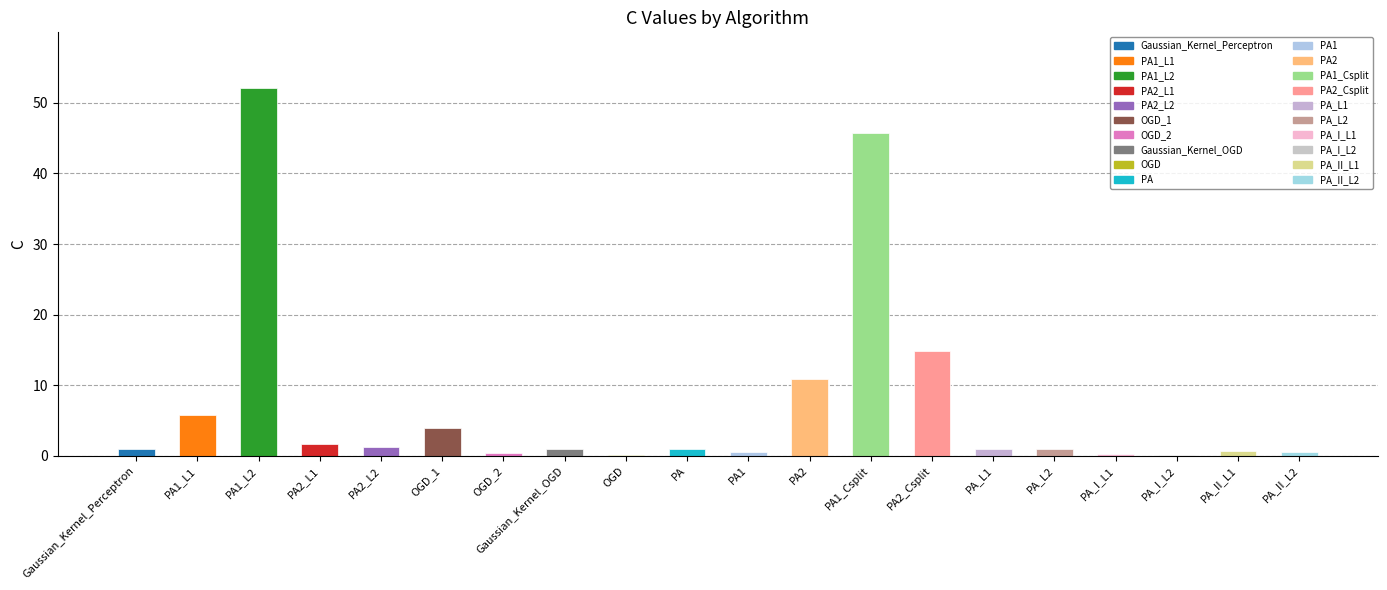

Is it true that the value at PA1_L1 is 5.8?

True